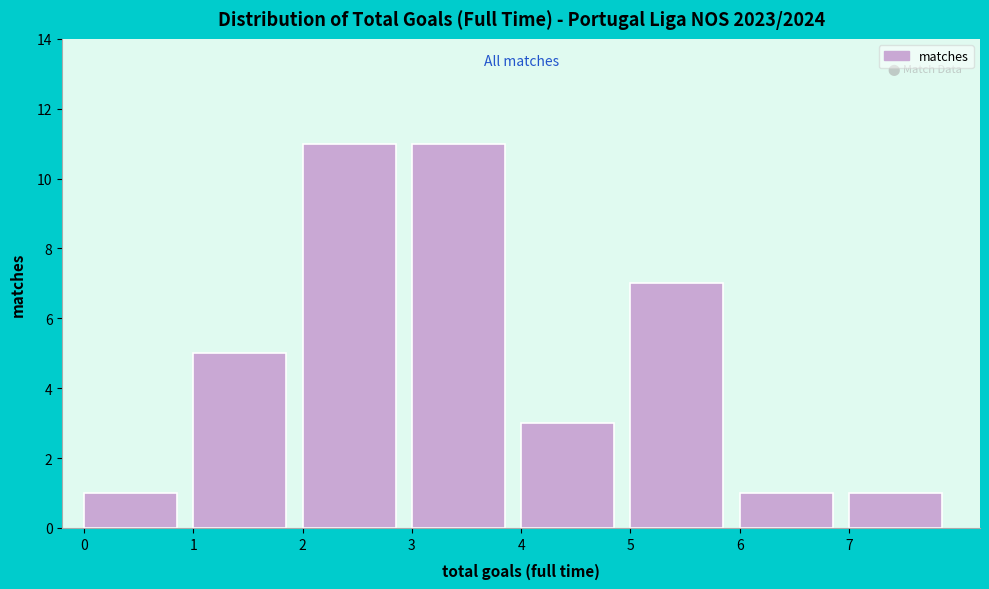

How tall is the bar that spans 0 to 1 on the x-axis? The values are not printed on the chart, so give them approximately, as read against the axis.

1